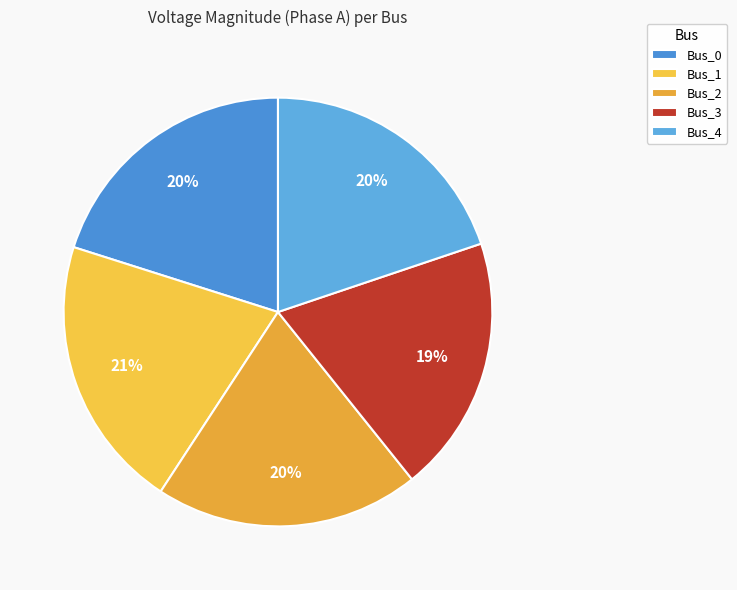

To the nearest percent, what is the average slice percentage?

20%